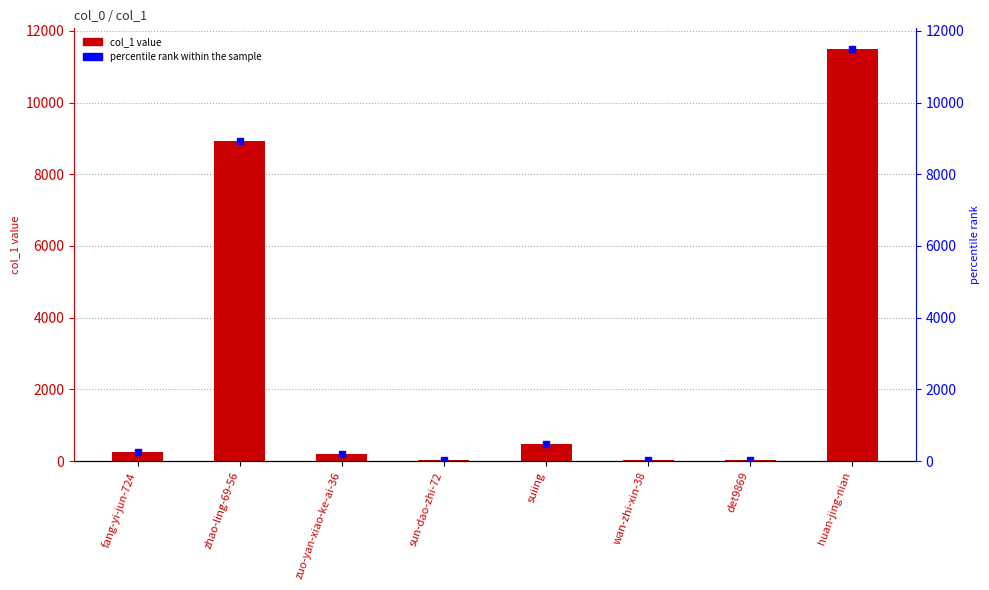

At which category is the sum across all series the highest?

huan-jing-nian